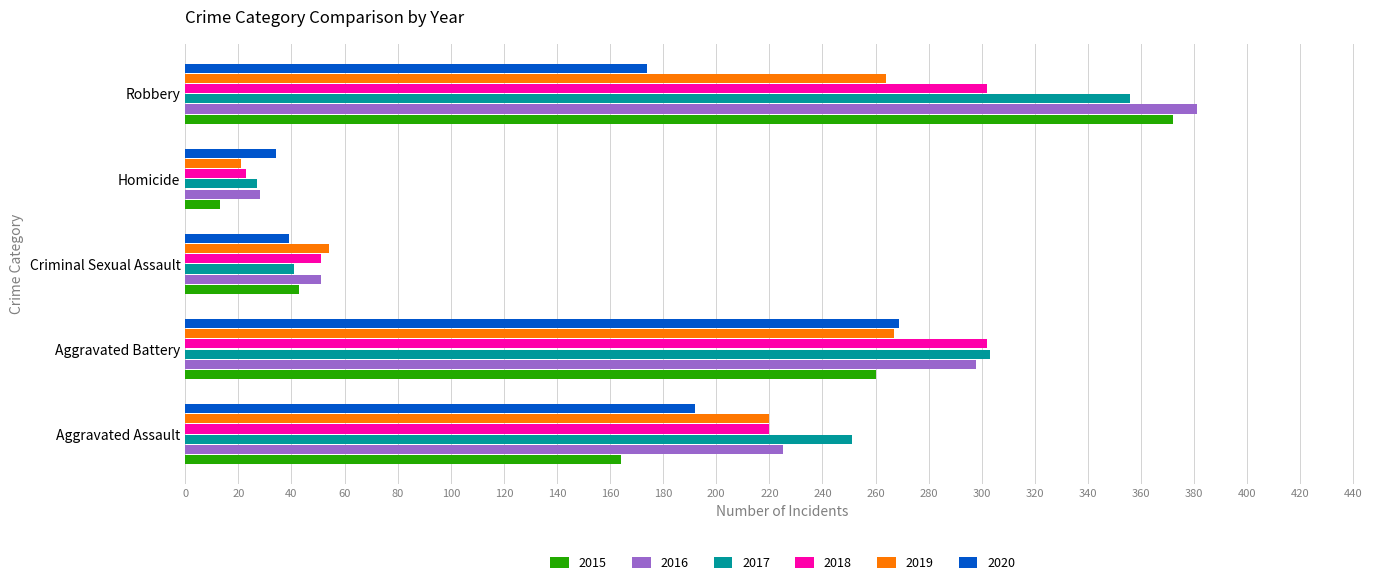

Which series changed the most between Aggravated Assault and Robbery?

2015